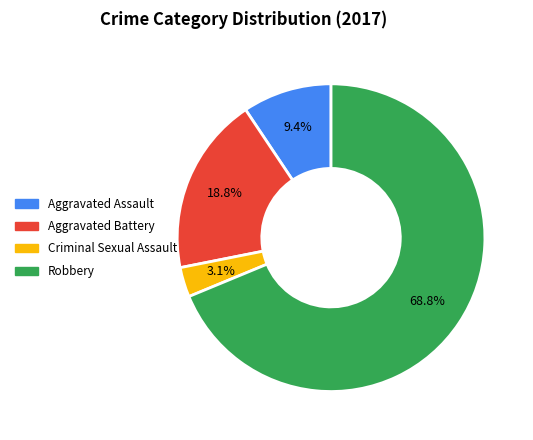

Which category has the smallest portion of the pie?

Criminal Sexual Assault